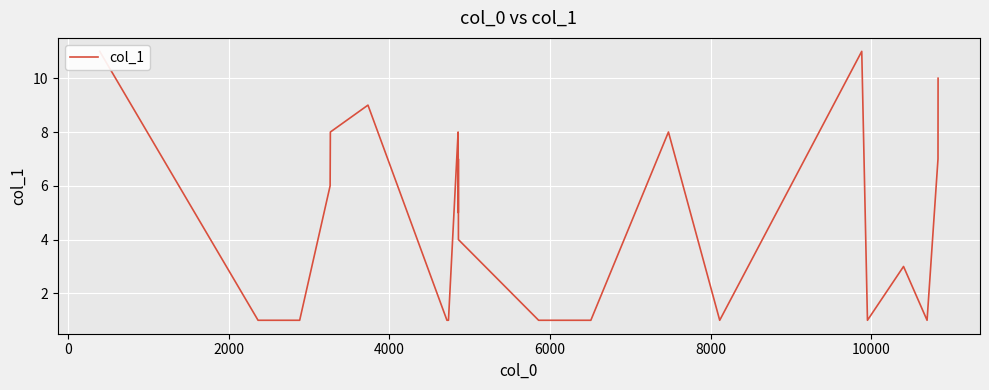

What is the value of the 9th point from the left?

8